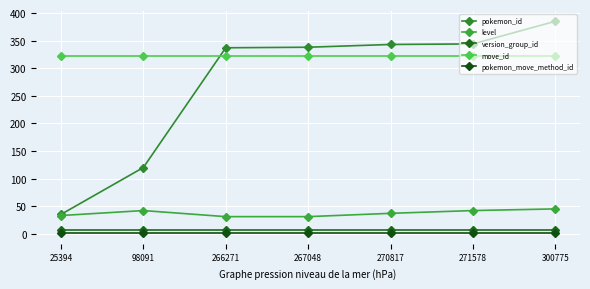

At which label does pokemon_move_method_id reach its peak?

25394